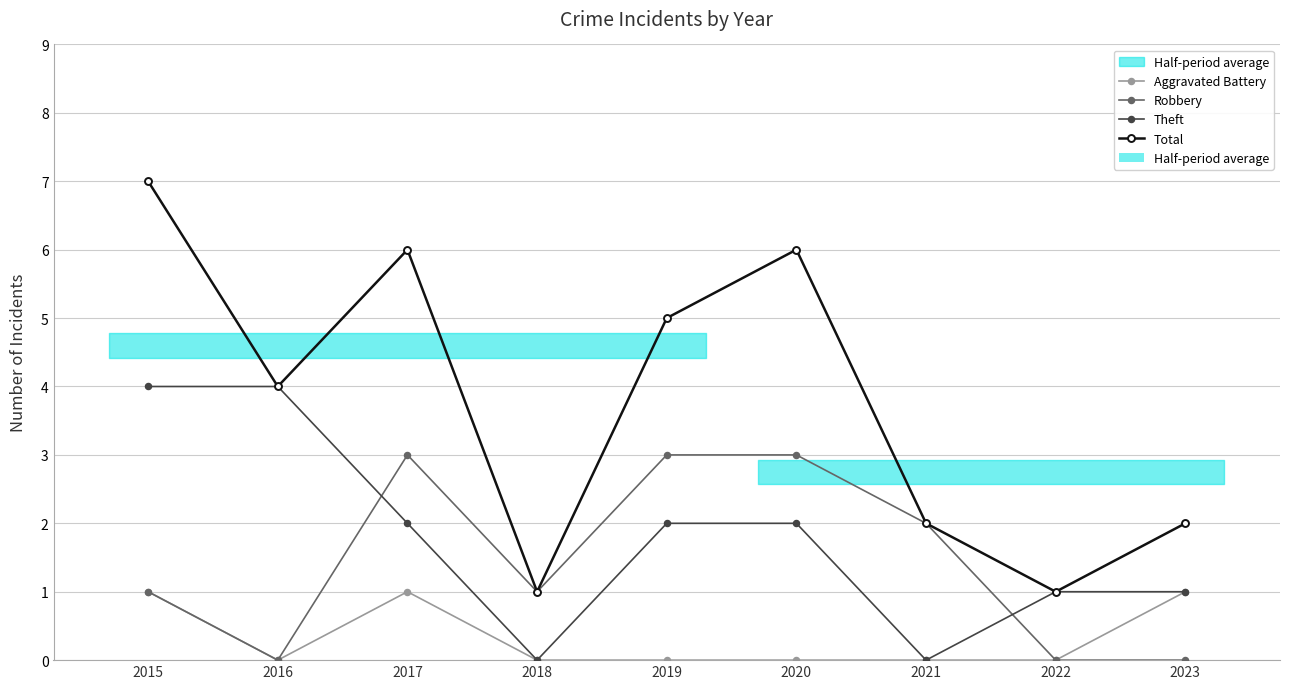

The value of Theft at 2022 is 0. True or false?

False